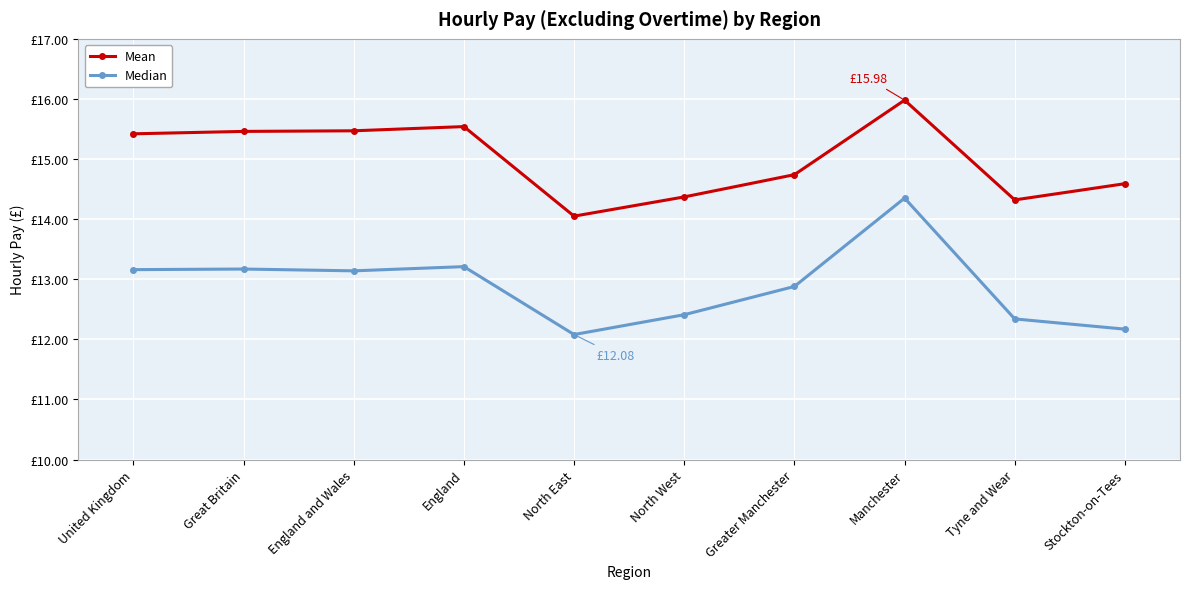

Which series has the largest range (max minus min)?

Median